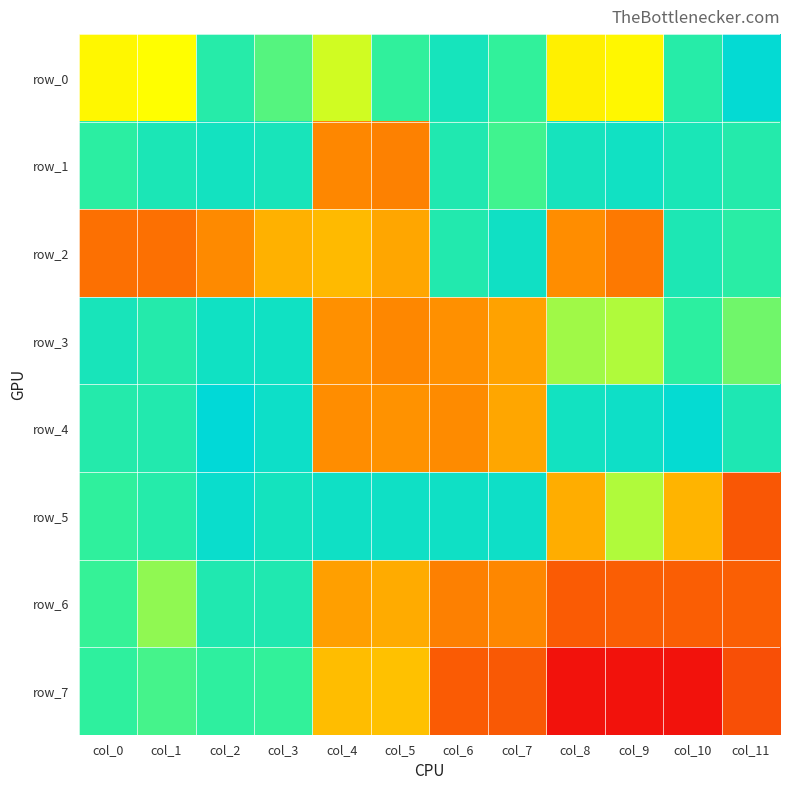

How many values in the row_5 series are below 1?

6